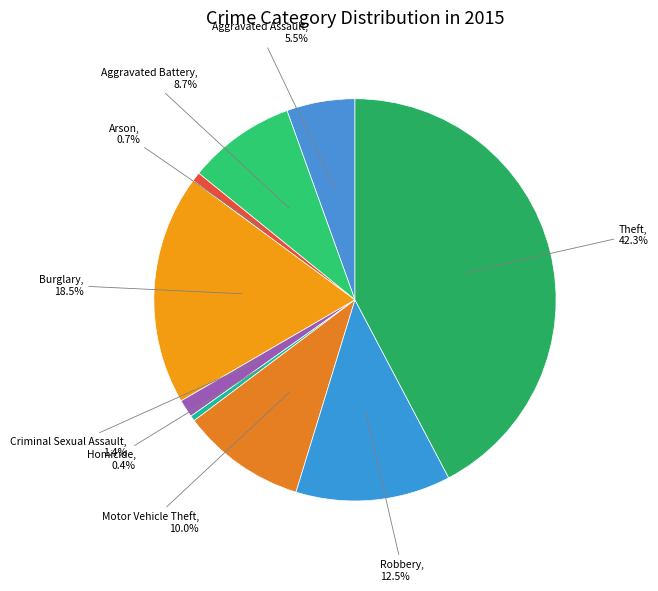

Is there a majority slice in this chart?

No